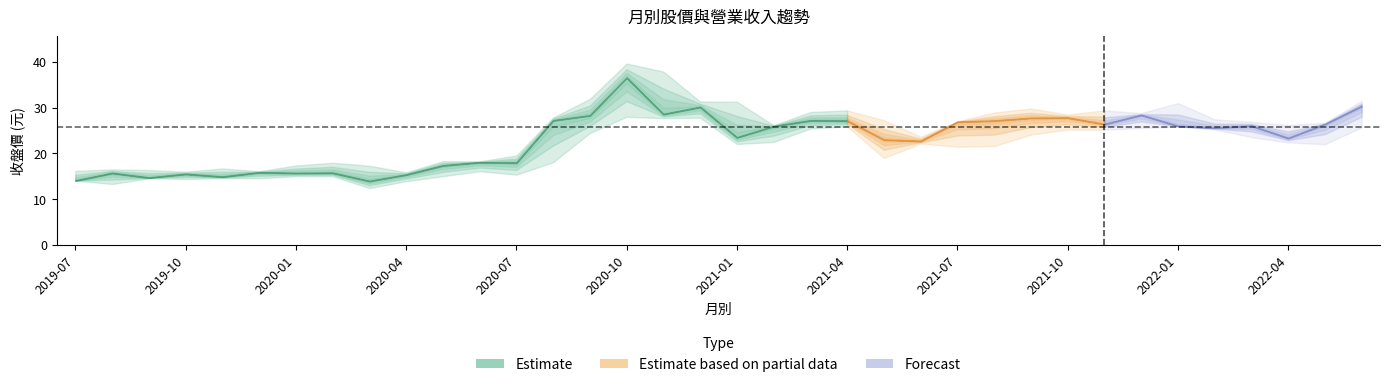

What position from the left is 2020-06?

12